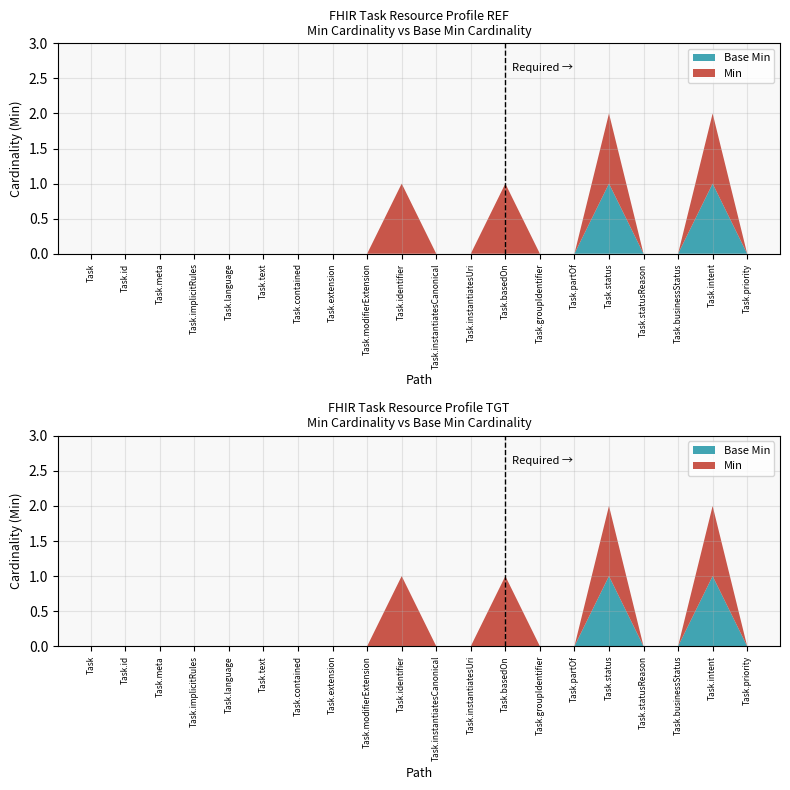

Reading left to right, transcribe all the data shown in this chart.

Min: Task=0	Task.id=0	Task.meta=0	Task.implicitRules=0	Task.language=0	Task.text=0	Task.contained=0	Task.extension=0	Task.modifierExtension=0	Task.identifier=1	Task.instantiatesCanonical=0	Task.instantiatesUri=0	Task.basedOn=1	Task.groupIdentifier=0	Task.partOf=0	Task.status=1	Task.statusReason=0	Task.businessStatus=0	Task.intent=1	Task.priority=0
Base Min: Task=0	Task.id=0	Task.meta=0	Task.implicitRules=0	Task.language=0	Task.text=0	Task.contained=0	Task.extension=0	Task.modifierExtension=0	Task.identifier=0	Task.instantiatesCanonical=0	Task.instantiatesUri=0	Task.basedOn=0	Task.groupIdentifier=0	Task.partOf=0	Task.status=1	Task.statusReason=0	Task.businessStatus=0	Task.intent=1	Task.priority=0